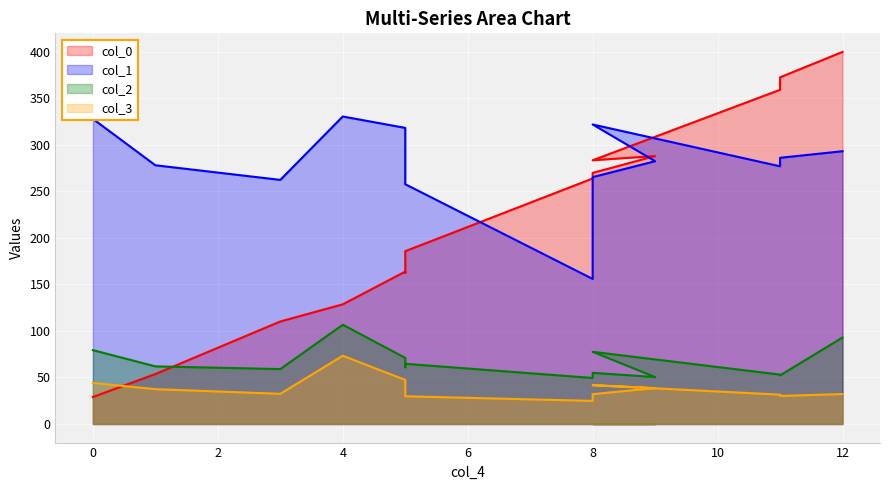

At which label does col_0 reach its peak?

12